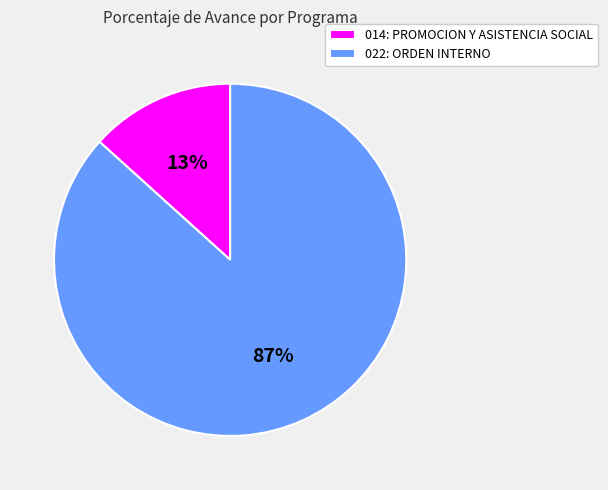

What is the smallest slice in the pie chart?

014: PROMOCION Y ASISTENCIA SOCIAL